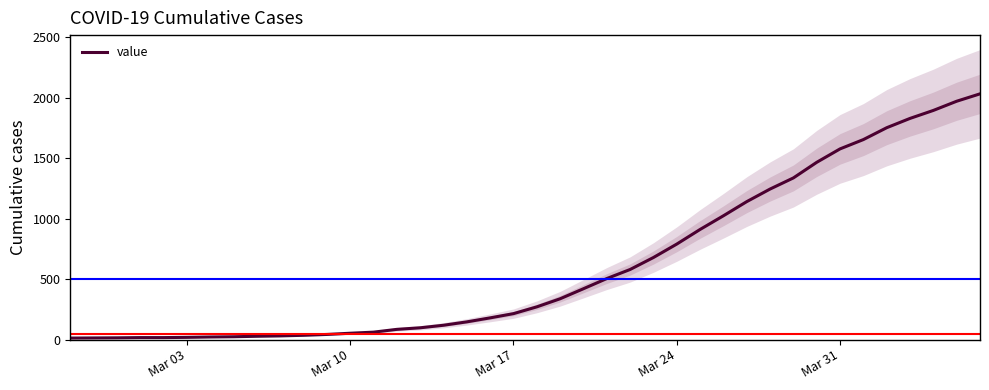

What is the smallest value displayed?

13